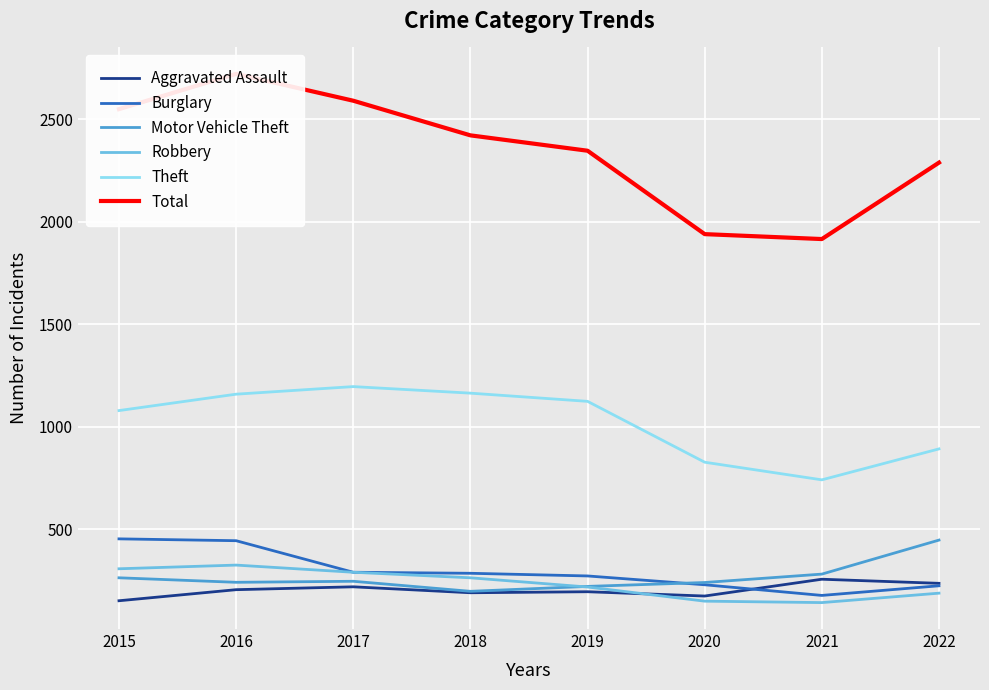

Is it true that Theft equals 1079 at 2015?

True